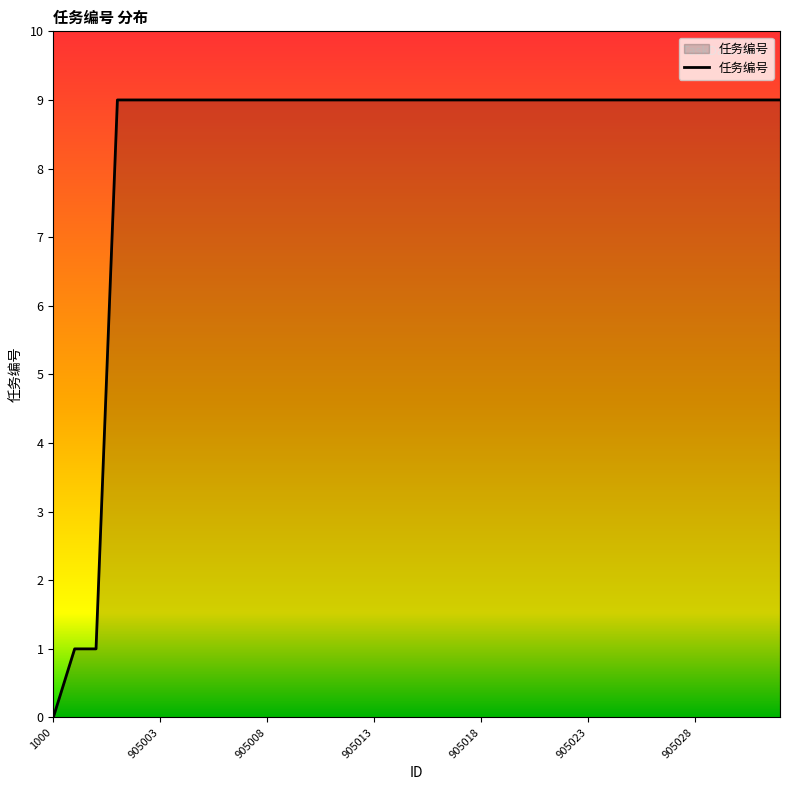

What is the difference between the maximum and minimum values?

9